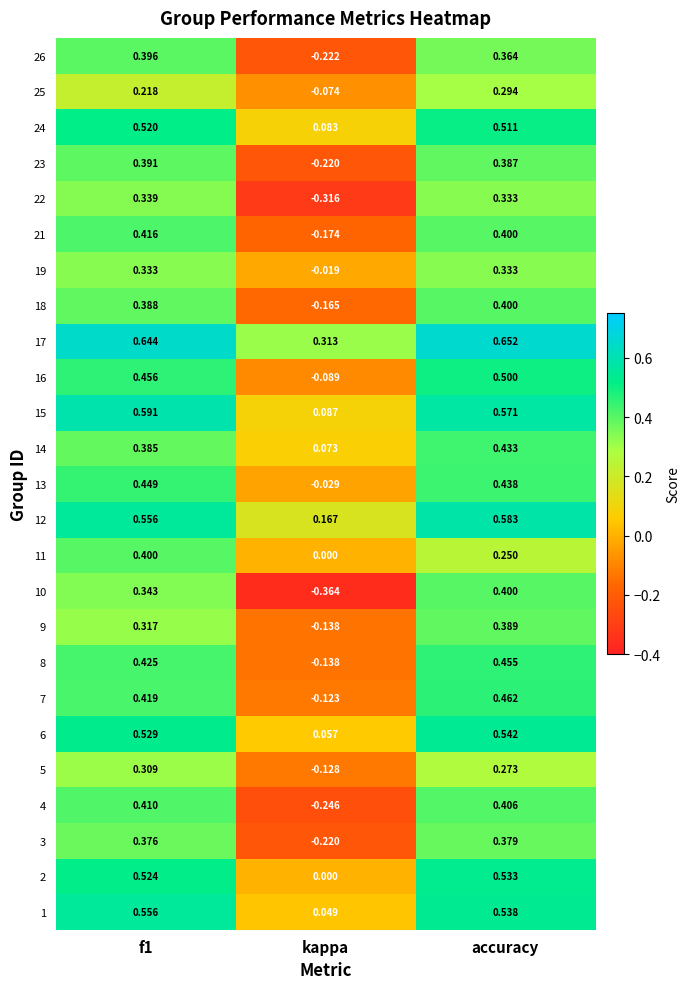

Is the value of 23 at kappa greater than the value of 14 at f1?

No